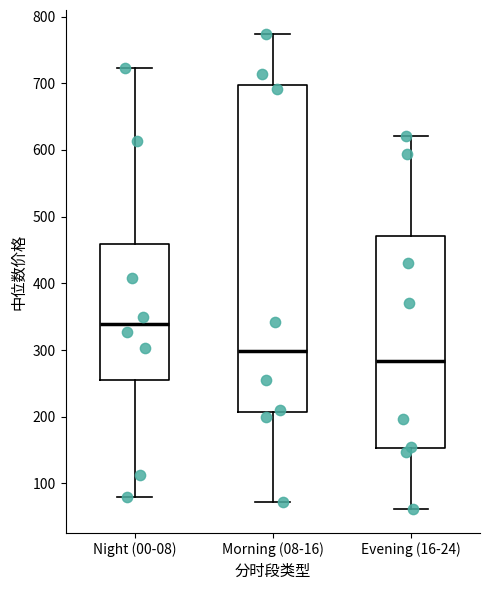

Reading left to right, read every box against the y-axis: the position of its median line, the range the box covers, and the ends of its whiskers. The values are not printed on the chart, so give them approximately, as read against the axis.

Night (00-08): median 340, box 250 to 460, whiskers 80 to 720
Morning (08-16): median 300, box 210 to 700, whiskers 70 to 770
Evening (16-24): median 280, box 150 to 470, whiskers 60 to 620